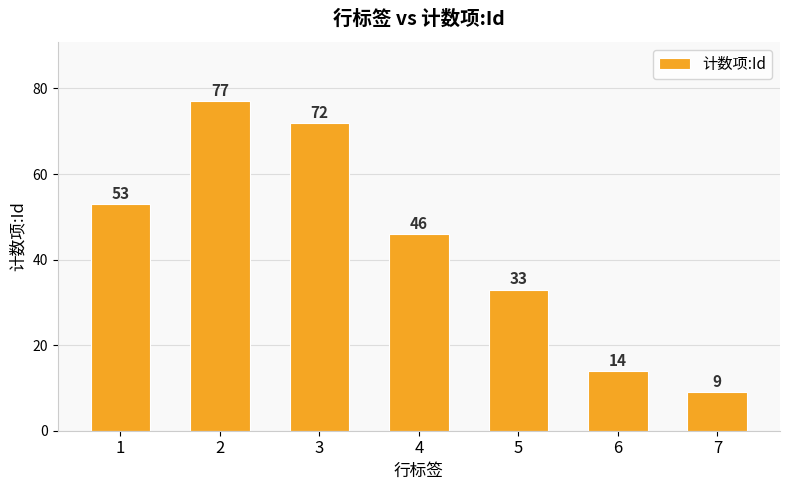

Rank the categories by value from lowest to highest.

7, 6, 5, 4, 1, 3, 2